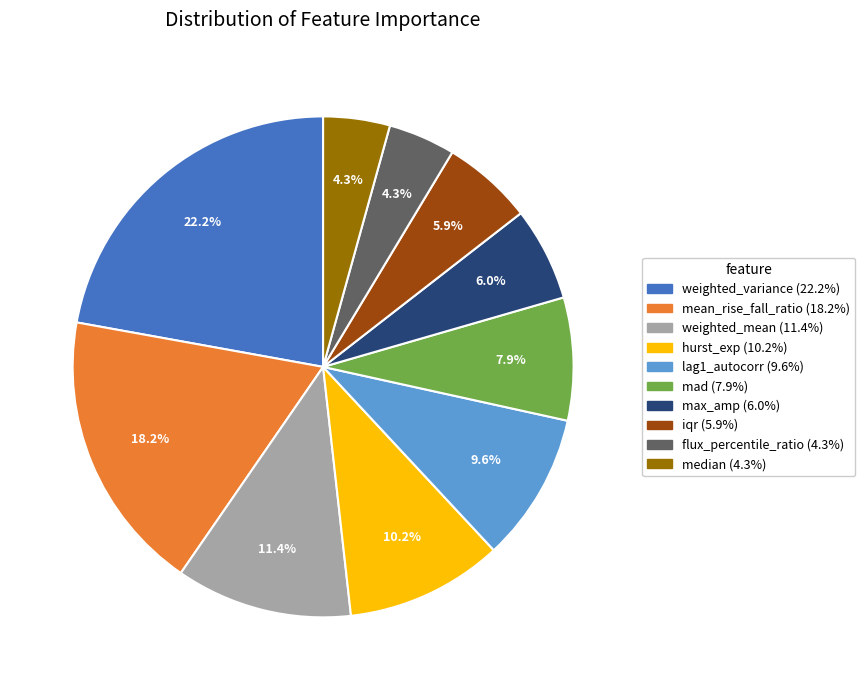

To the nearest percent, what is the difference between the weighted_variance and lag1_autocorr slice percentages?

13%